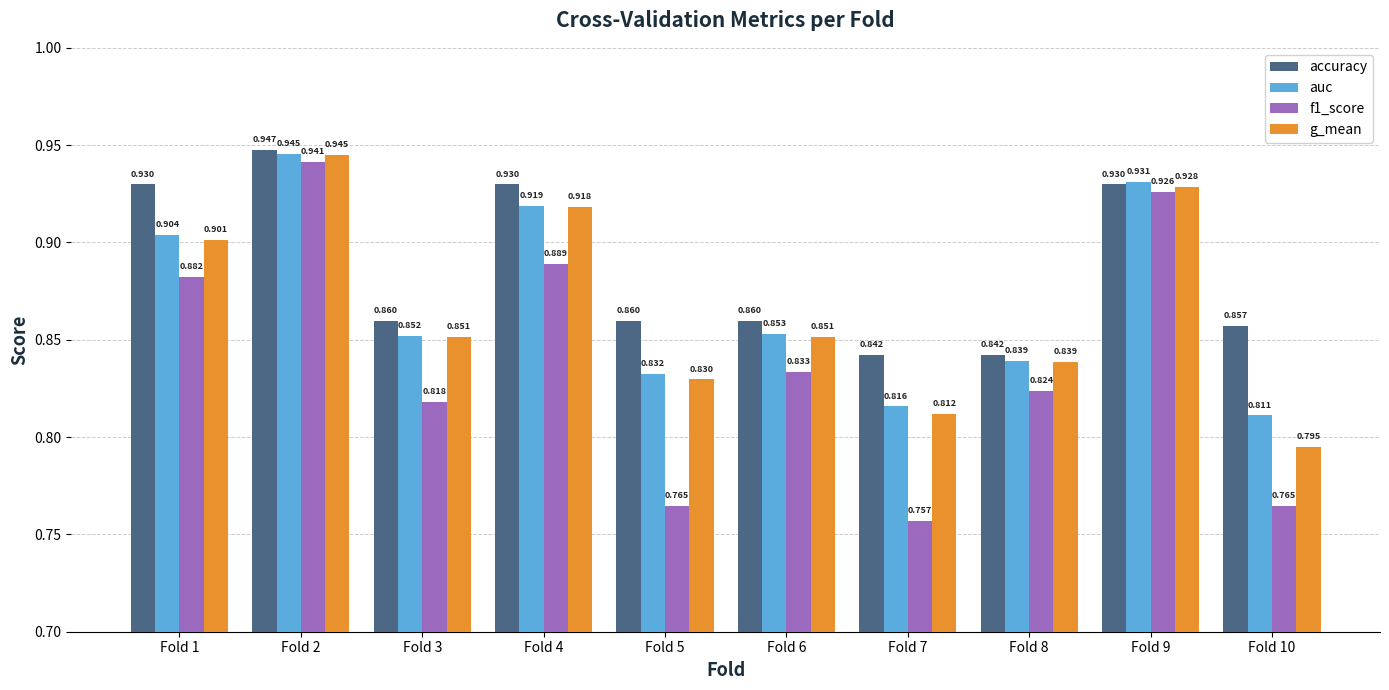

What is the sum of the auc values at Fold 5 and Fold 2?

1.8